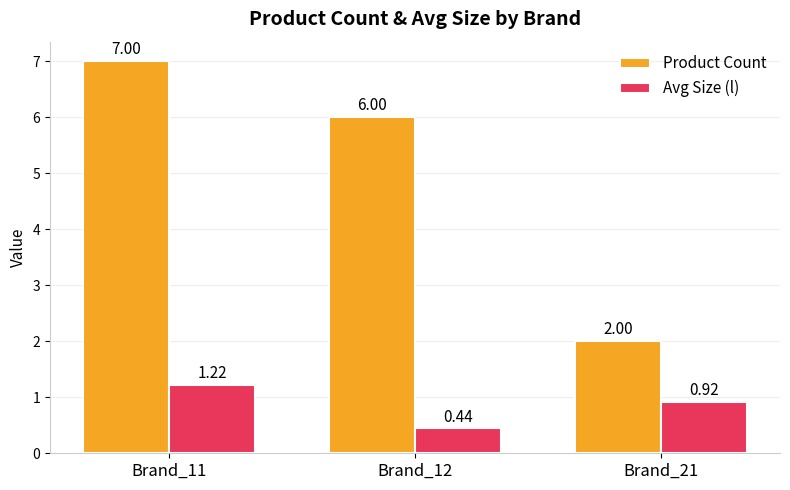

True or false: Product Count has a value of 6.0 at Brand_12.

True